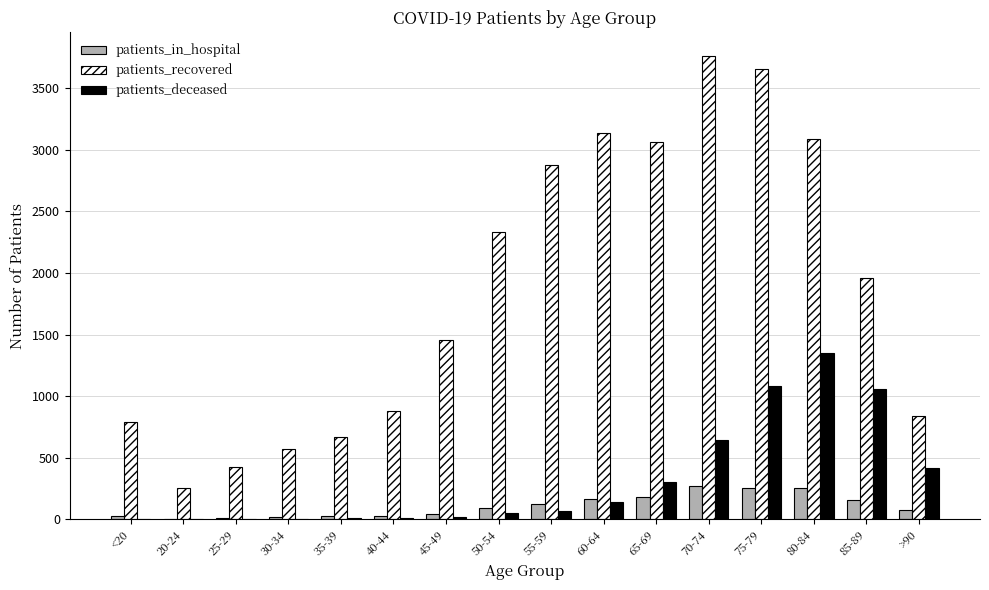

What is the spread (max minus min) of values at 70-74?

3497